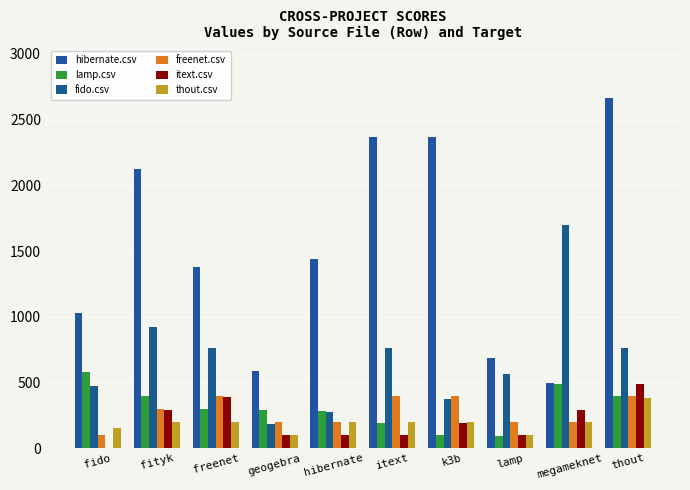

How many data points does each series have?

10